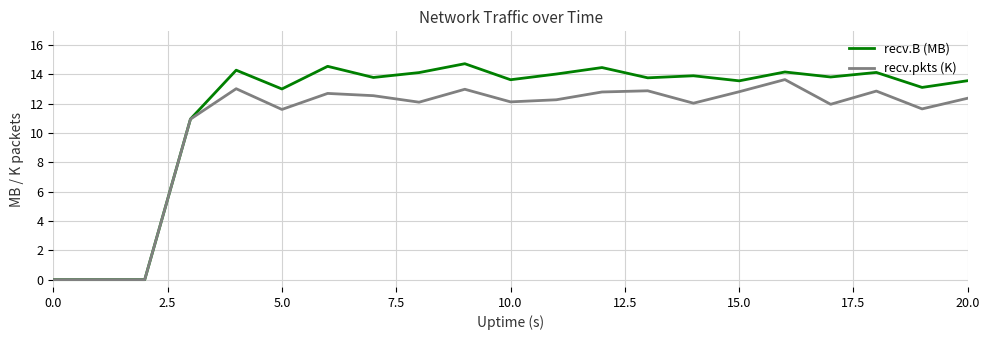

Rank the series by their maximum value, from lowest to highest.

recv.pkts (K), recv.B (MB)